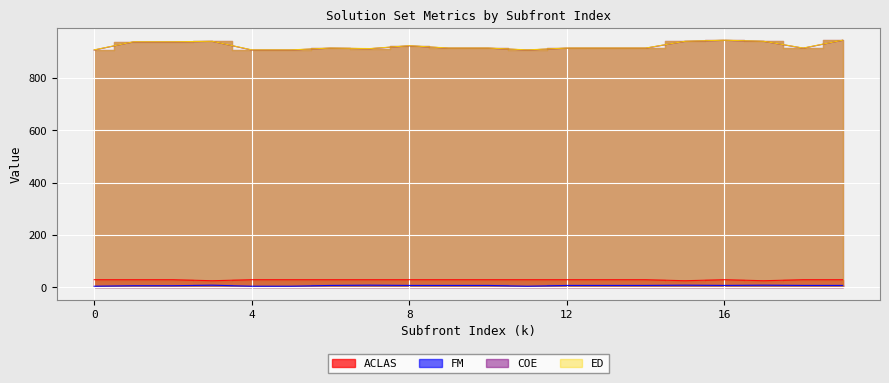

Which series has the widest spread of values?

COE